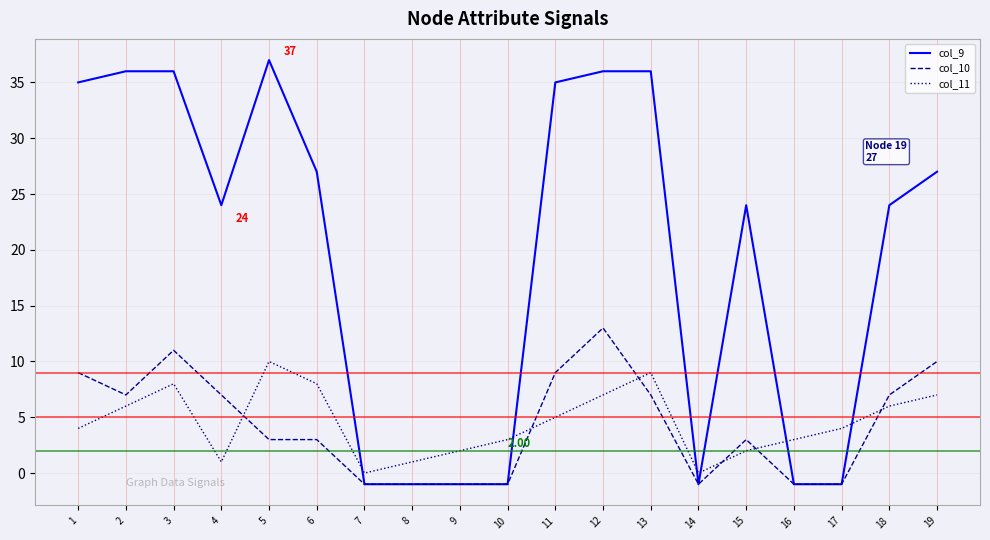

At 4, list the series in order from largest to smallest.

col_9, col_10, col_11